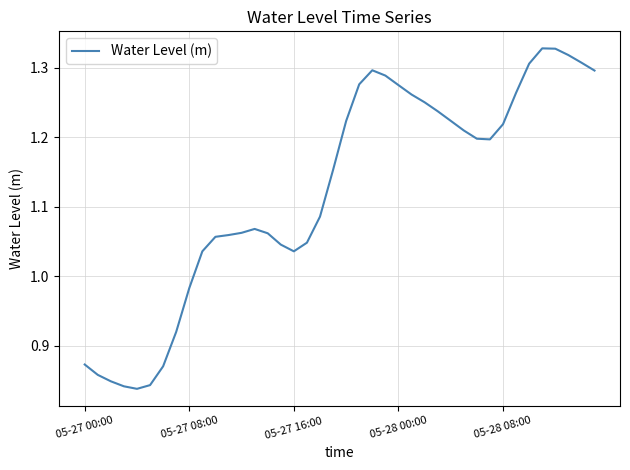

How many values are below 1?

9